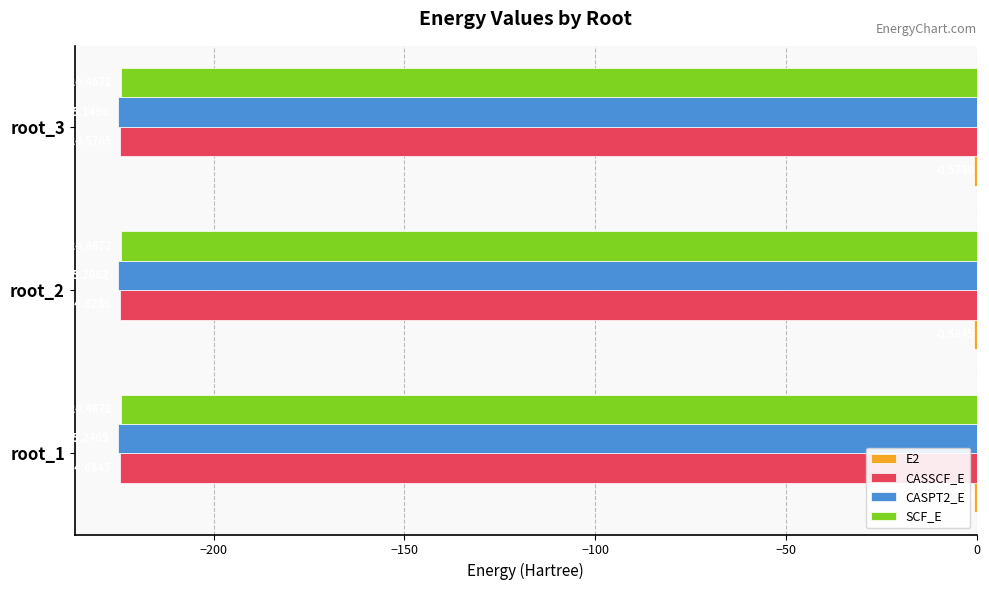

Which series has the widest spread of values?

CASSCF_E